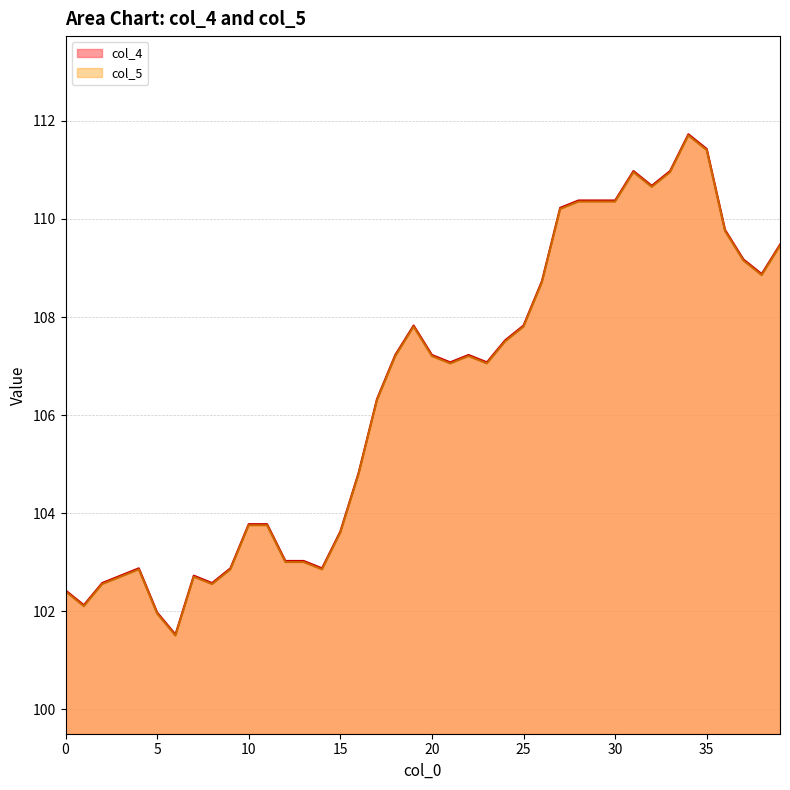

The col_5 series shows 103.8 at 10. True or false?

True